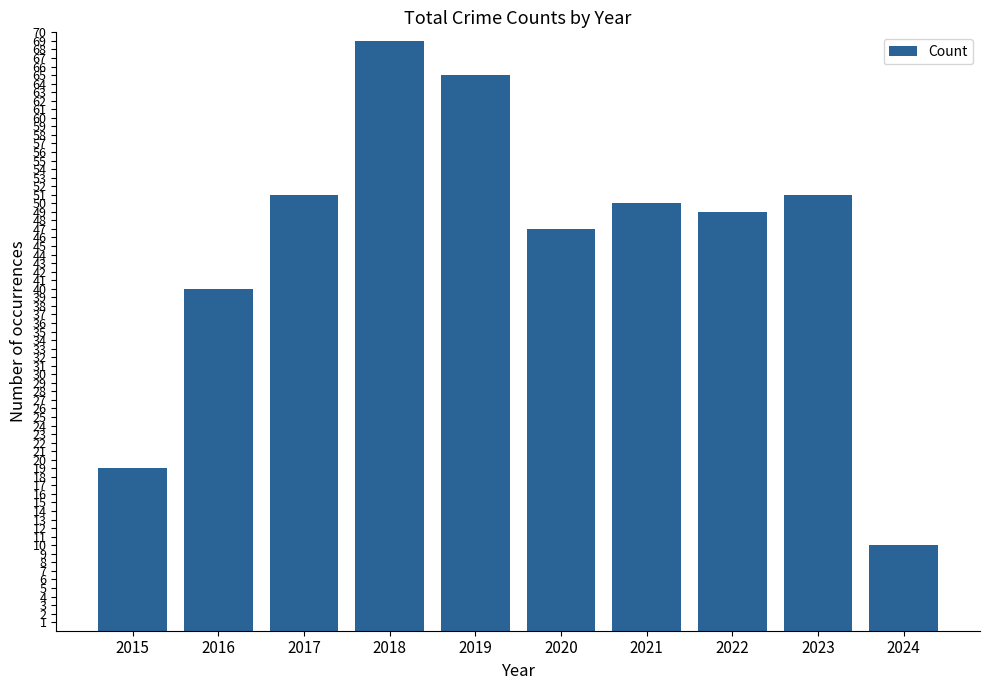

What is the average value?

45